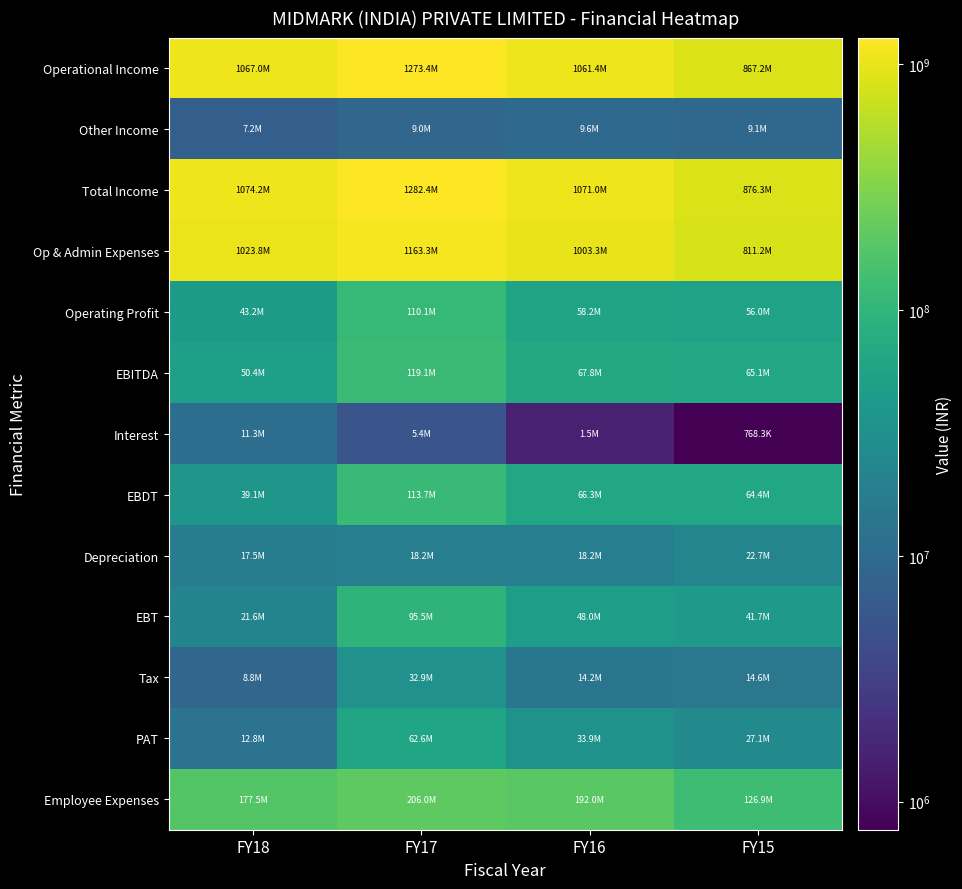

Reading right to left, extract all data points from this chart.

Operational Income: FY15=867204629	FY16=1061442981	FY17=1273443809	FY18=1066997473
Other Income: FY15=9082228	FY16=9597554	FY17=8974274	FY18=7158502
Total Income: FY15=876286857	FY16=1071040535	FY17=1282418083	FY18=1074155975
Op & Admin Expenses: FY15=811166007	FY16=1003253536	FY17=1163313167	FY18=1023755969
Operating Profit: FY15=56038622	FY16=58189445	FY17=110130642	FY18=43241504
EBITDA: FY15=65120850	FY16=67786999	FY17=119104916	FY18=50400006
Interest: FY15=768318	FY16=1530370	FY17=5414962	FY18=11311468
EBDT: FY15=64352532	FY16=66256629	FY17=113689954	FY18=39088538
Depreciation: FY15=22702003	FY16=18242092	FY17=18186306	FY18=17476173
EBT: FY15=41650529	FY16=48014537	FY17=95503648	FY18=21612365
Tax: FY15=14561251	FY16=14150062	FY17=32926789	FY18=8781854
PAT: FY15=27089278	FY16=33864475	FY17=62576859	FY18=12830511
Employee Expenses: FY15=126895597	FY16=191971637	FY17=206016264	FY18=177540470